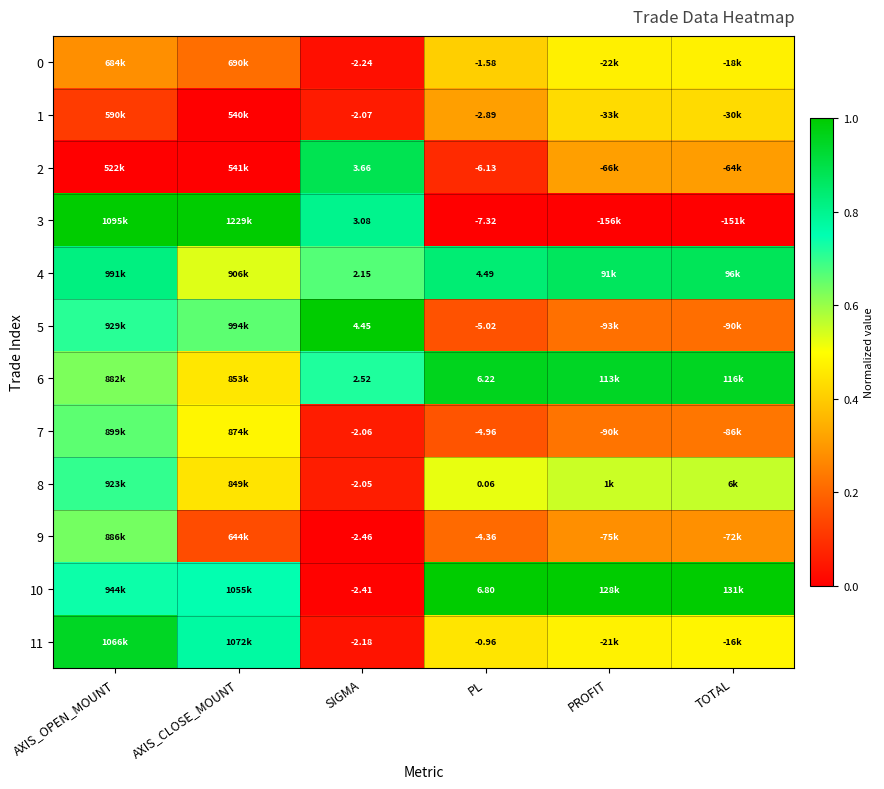

Is it true that 3 equals 1.0 at AXIS_OPEN_MOUNT?

True